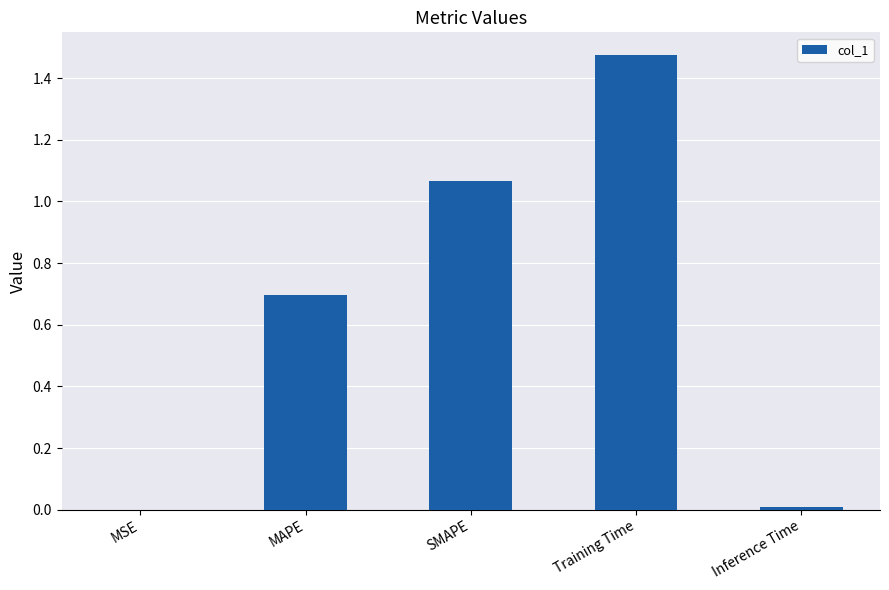

True or false: the data shows 0.0 at MSE.

True